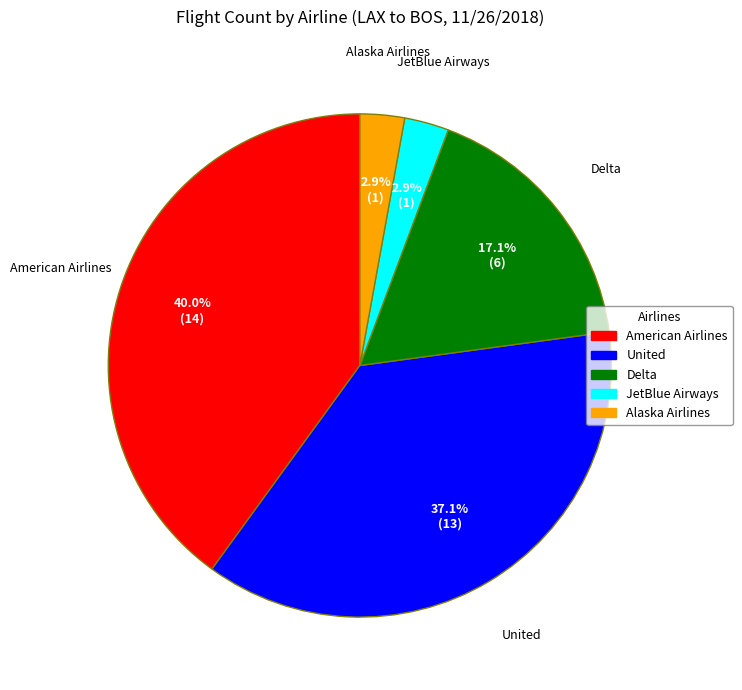

What percentage is the American Airlines slice, to the nearest percent?

40%